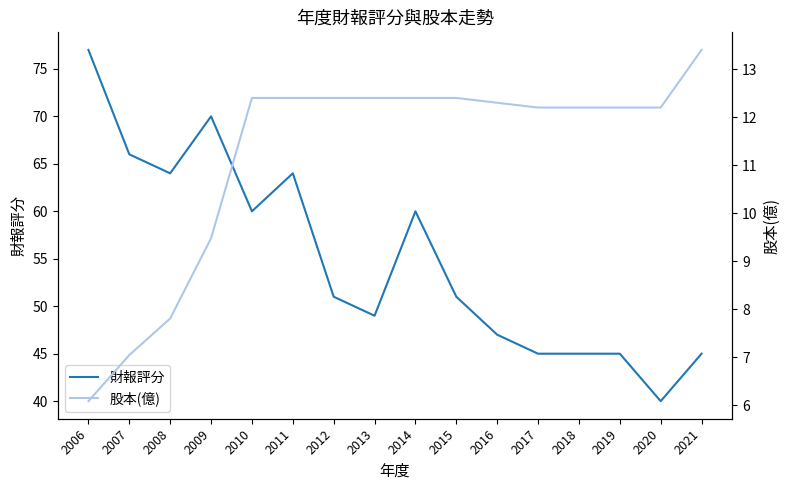

Rank the series by their maximum value, from lowest to highest.

股本(億), 財報評分